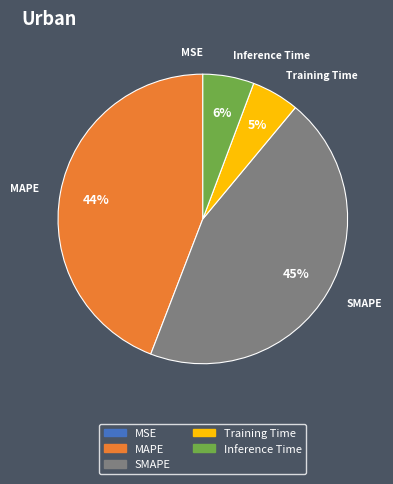

True or false: SMAPE accounts for 45% of the total.

True